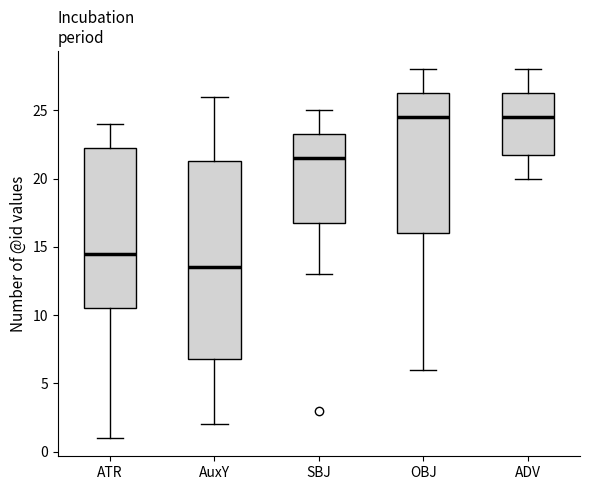

Where does the lower whisker of the box for ATR end on the y-axis? The values are not printed on the chart, so give them approximately, as read against the axis.

1.0